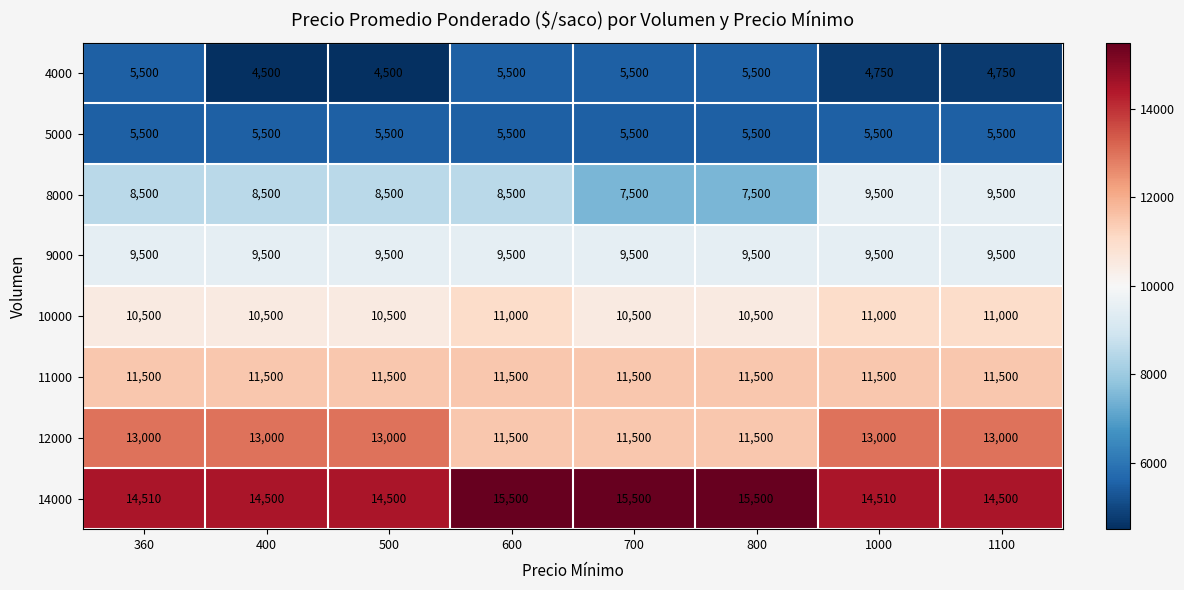

Rank the series at 500 from lowest to highest value.

4000, 5000, 8000, 9000, 10000, 11000, 12000, 14000